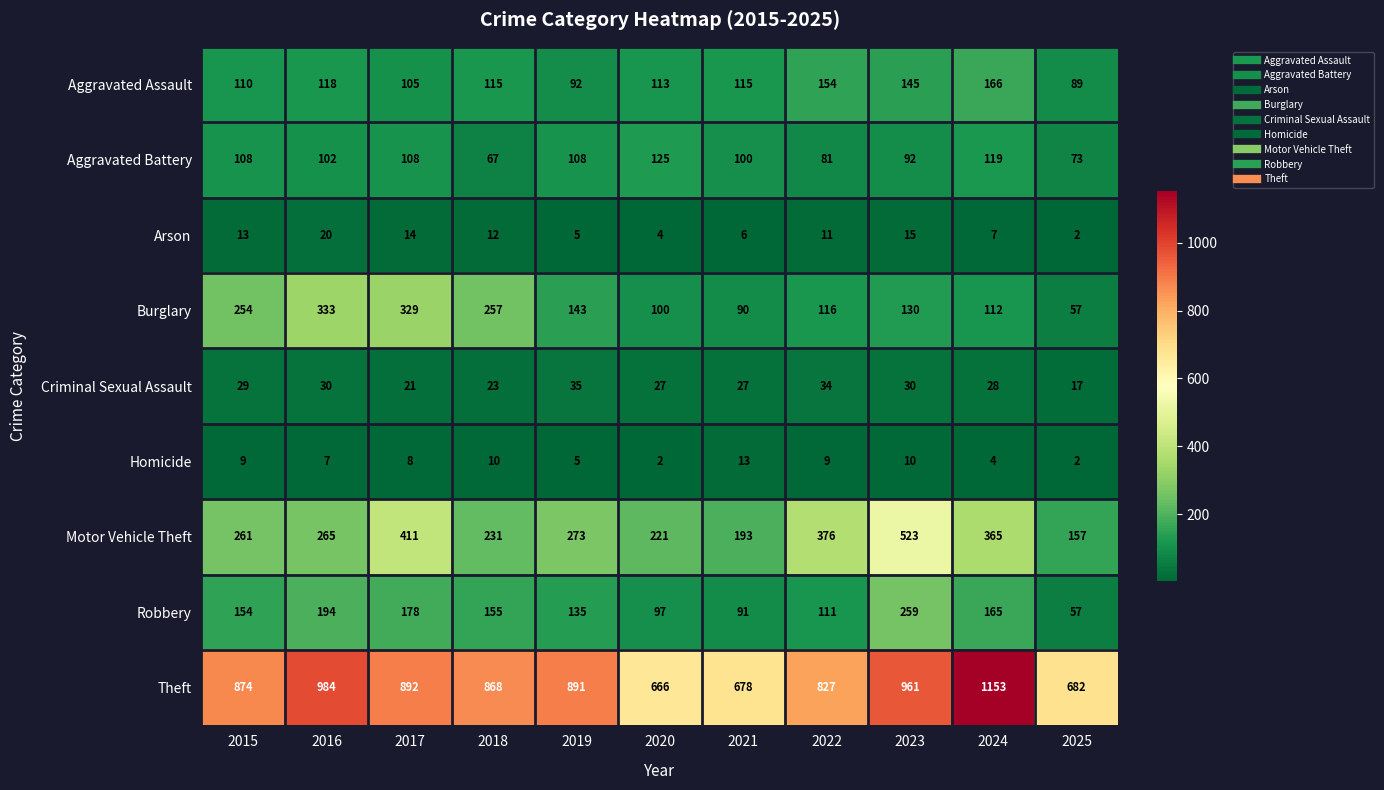

What is the spread (max minus min) of values at 2023?

951